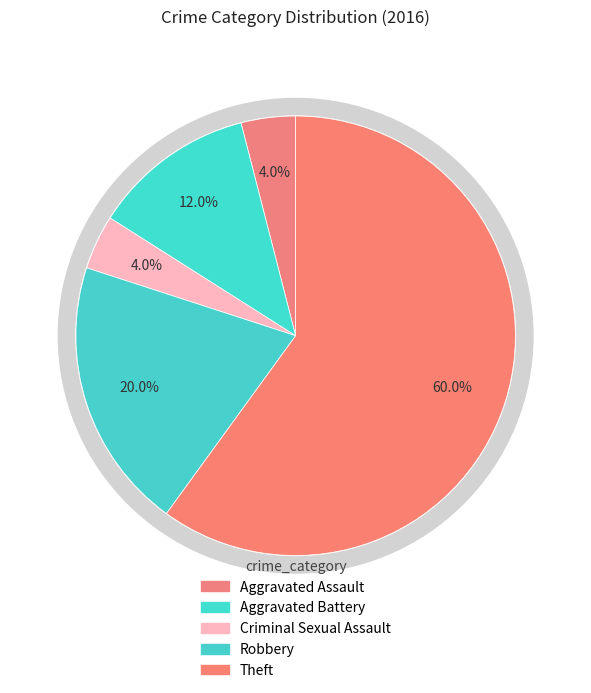

Is it true that Robbery is 20% of the pie?

True